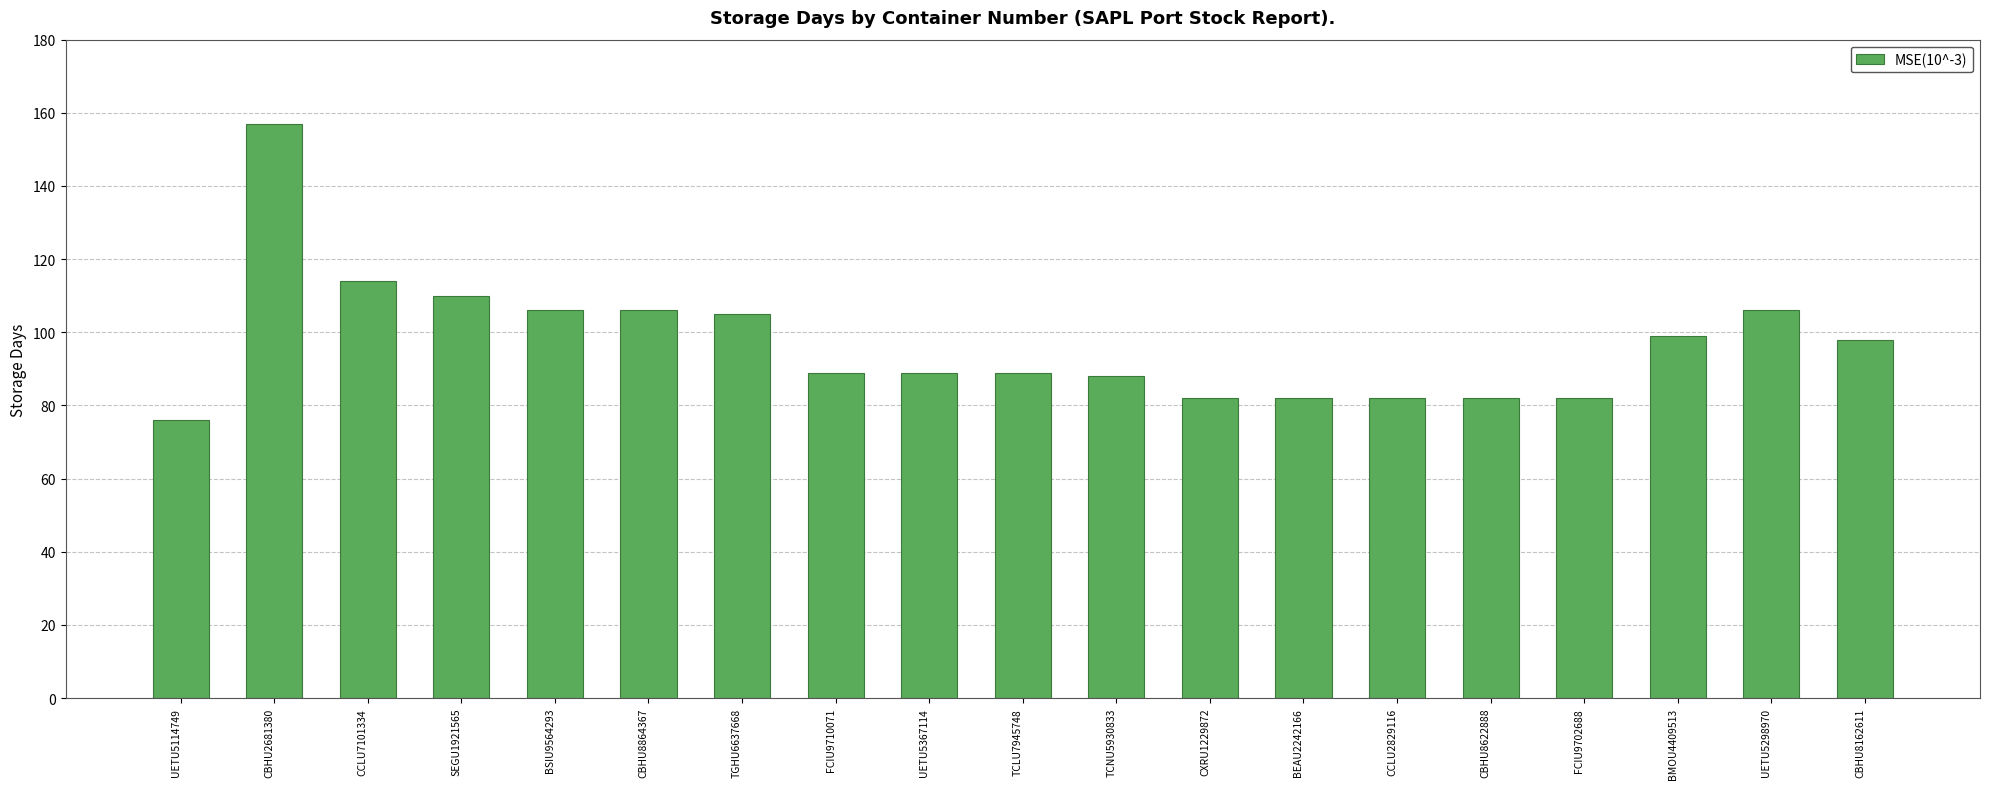

Where is the data nearest to the value 116?

CCLU7101334